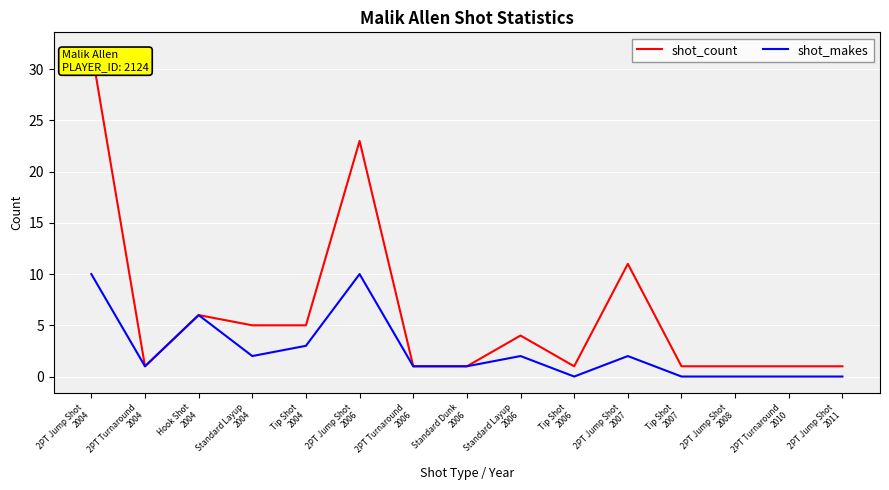

Reading left to right, transcribe all the data shown in this chart.

shot_count: 2PT Jump Shot
2004=32	2PT Turnaround
2004=1	Hook Shot
2004=6	Standard Layup
2004=5	Tip Shot
2004=5	2PT Jump Shot
2006=23	2PT Turnaround
2006=1	Standard Dunk
2006=1	Standard Layup
2006=4	Tip Shot
2006=1	2PT Jump Shot
2007=11	Tip Shot
2007=1	2PT Jump Shot
2008=1	2PT Turnaround
2010=1	2PT Jump Shot
2011=1
shot_makes: 2PT Jump Shot
2004=10	2PT Turnaround
2004=1	Hook Shot
2004=6	Standard Layup
2004=2	Tip Shot
2004=3	2PT Jump Shot
2006=10	2PT Turnaround
2006=1	Standard Dunk
2006=1	Standard Layup
2006=2	Tip Shot
2006=0	2PT Jump Shot
2007=2	Tip Shot
2007=0	2PT Jump Shot
2008=0	2PT Turnaround
2010=0	2PT Jump Shot
2011=0